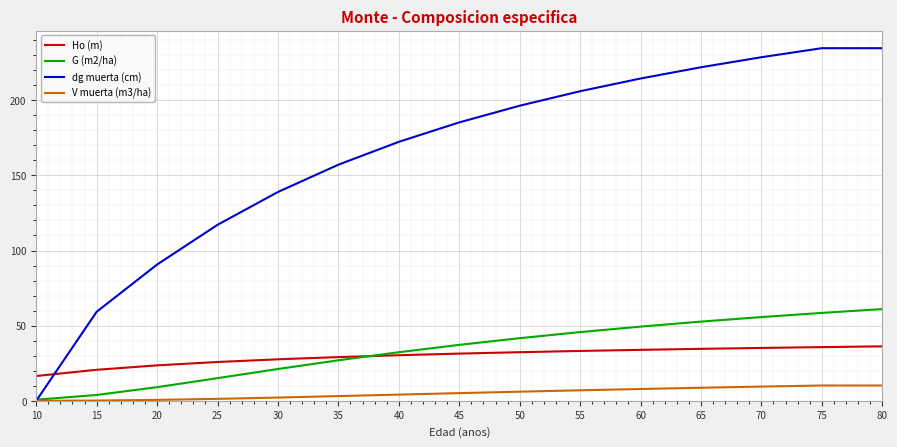

List the series in order of their peak value, highest first.

dg muerta (cm), G (m2/ha), Ho (m), V muerta (m3/ha)